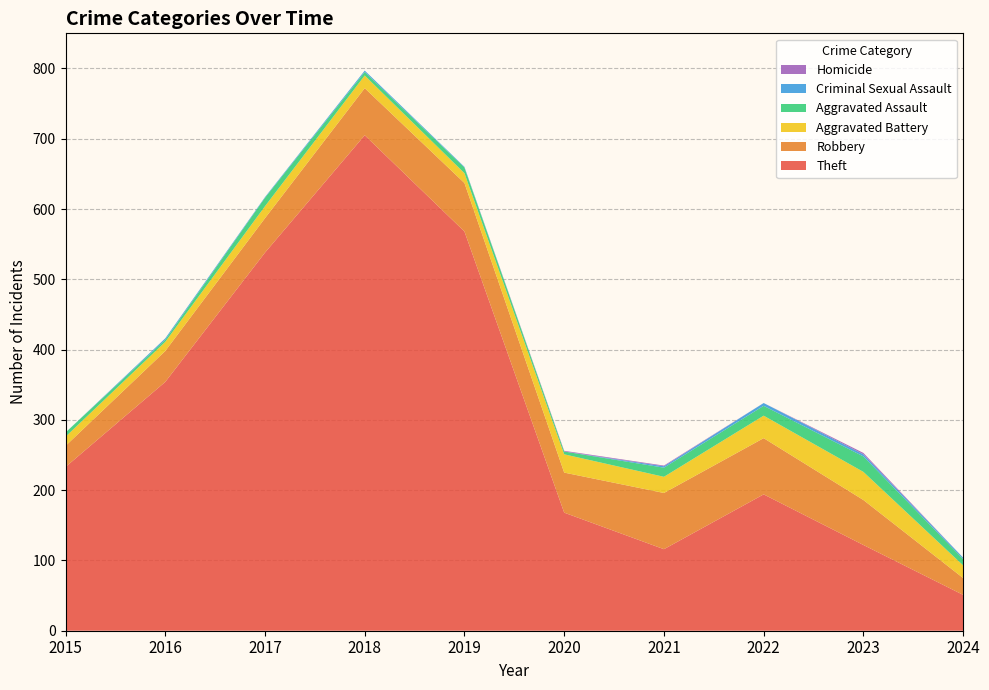

Reading left to right, list all the values displayed in this chart.

Theft: 233	354	538	705	568	168	116	194	122	51
Robbery: 30	44	49	67	69	57	80	80	64	24
Aggravated Battery: 13	13	17	18	14	26	23	32	40	18
Aggravated Assault: 6	3	12	5	8	4	13	14	22	9
Criminal Sexual Assault: 0	2	1	2	1	0	2	4	3	2
Homicide: 0	0	0	0	0	1	1	0	2	0